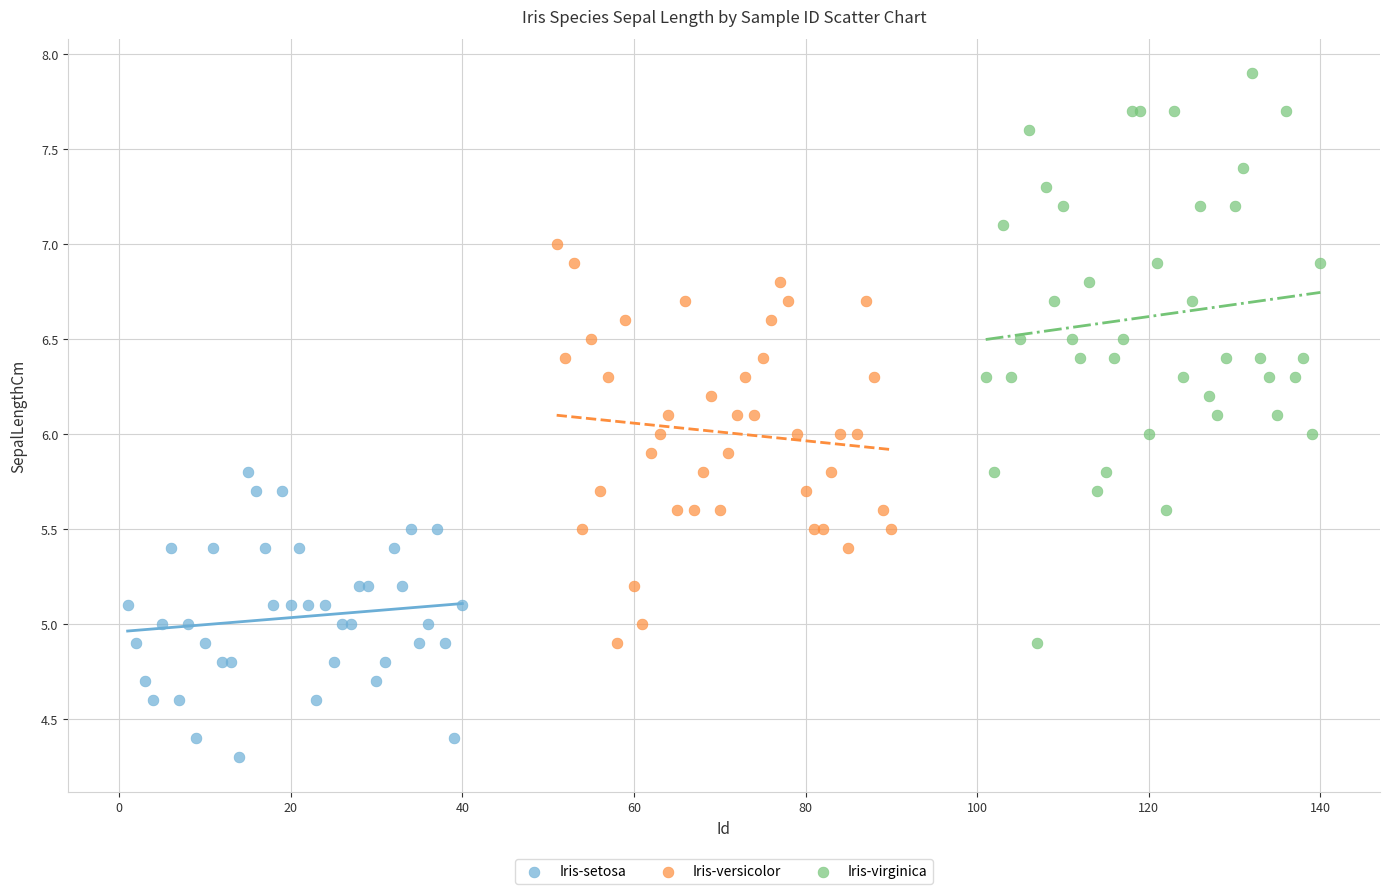

Which series reaches the maximum Y coordinate?

Iris-virginica